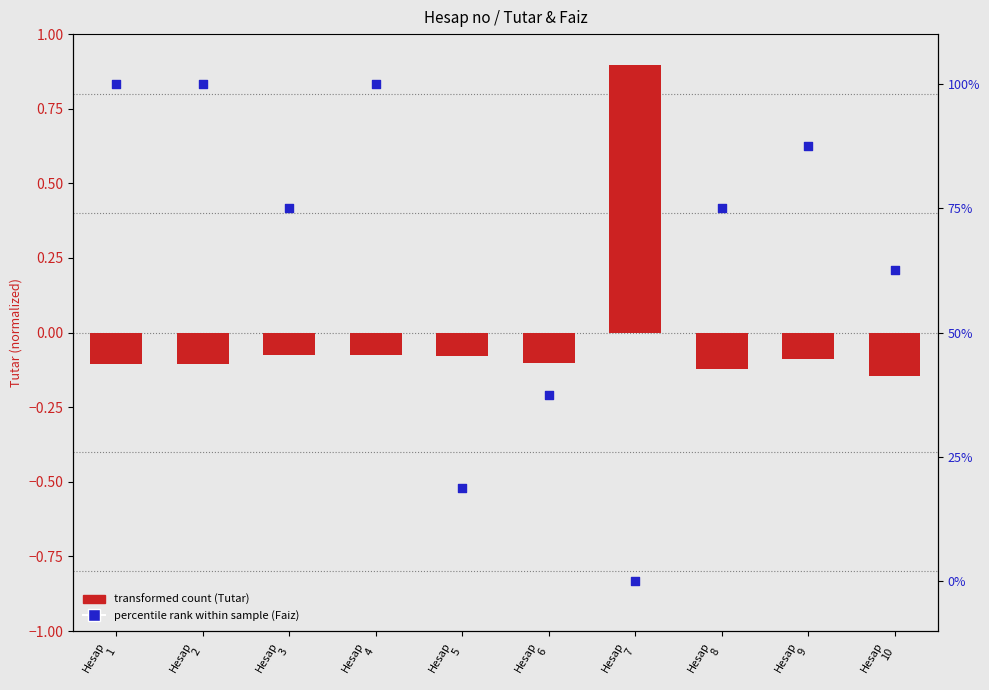

Is the value of percentile rank within sample (Faiz) at Hesap
1 greater than the value of transformed count (Tutar) at Hesap
2?

Yes